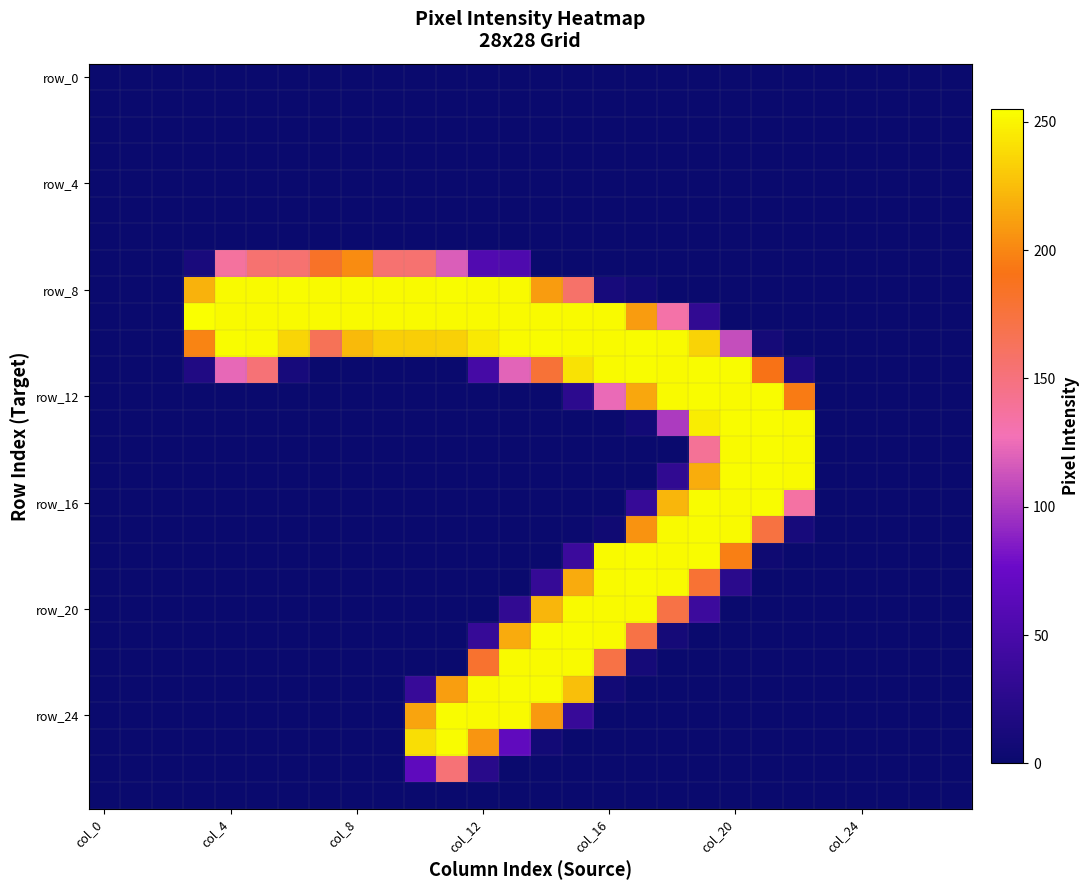

How many data points does each series have?

28